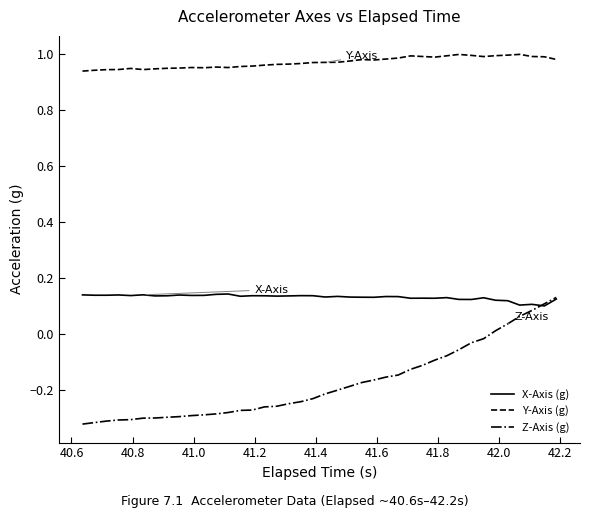

True or false: X-Axis (g) has more than 0 interior local peaks.

True